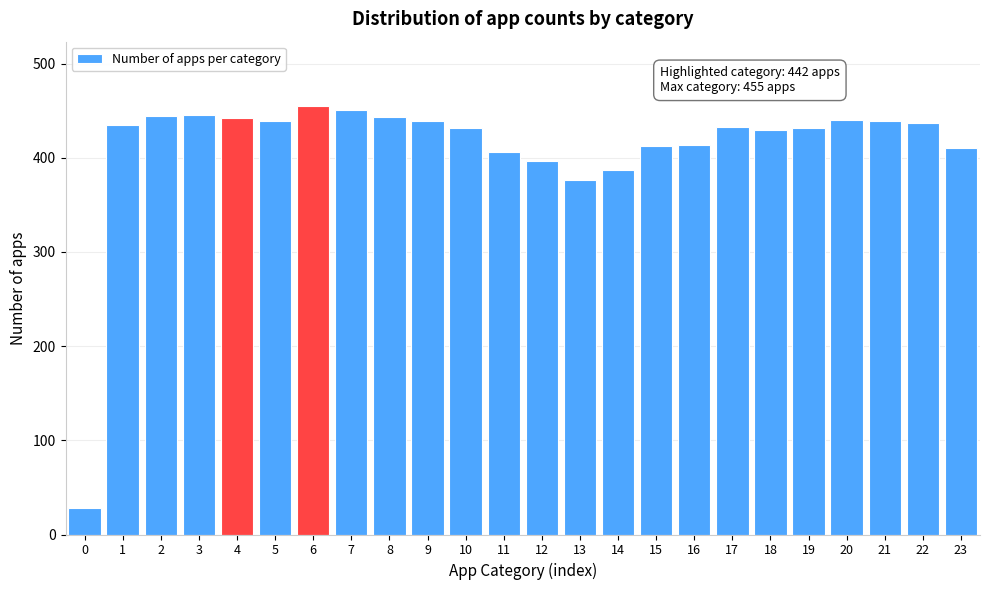

What is the value of the 7th bar from the left?

455